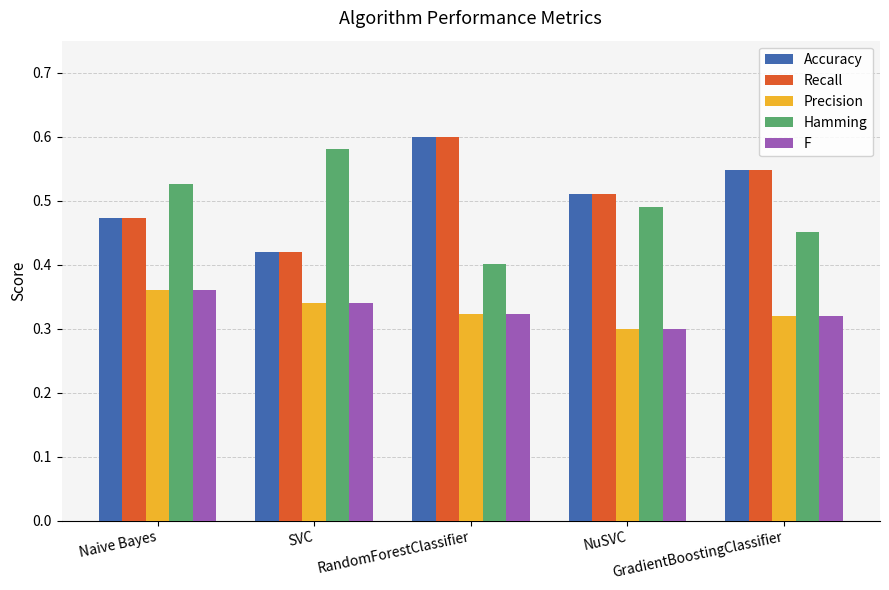

Does the chart contain any negative values?

No